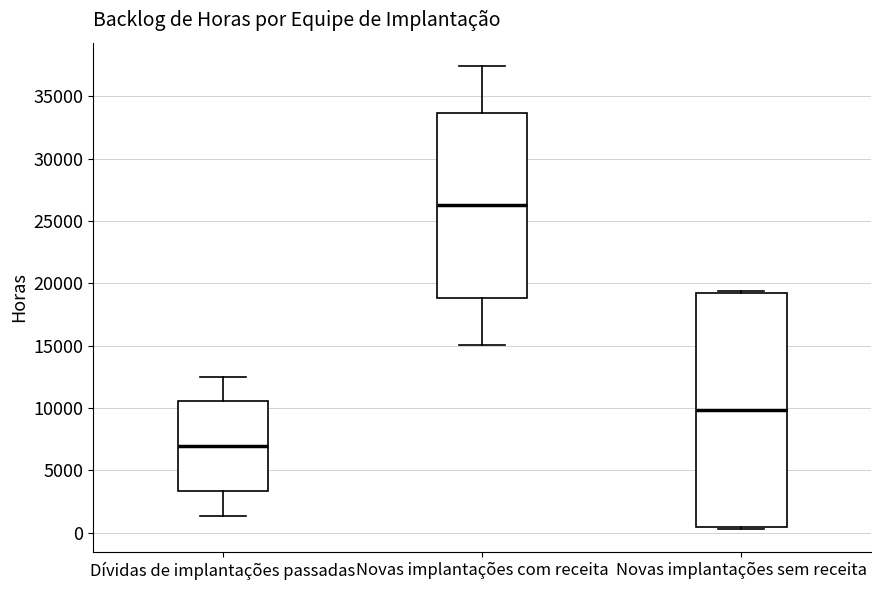

Reading left to right, read every box against the y-axis: the position of its median line, the range the box covers, and the ends of its whiskers. The values are not printed on the chart, so give them approximately, as read against the axis.

Dívidas de implantações passadas: median 7000, box 3500 to 10500, whiskers 1500 to 12500
Novas implantações com receita: median 26500, box 19000 to 33500, whiskers 15000 to 37500
Novas implantações sem receita: median 10000, box 500 to 19000, whiskers 500 (just below the box's lower edge) to 19500